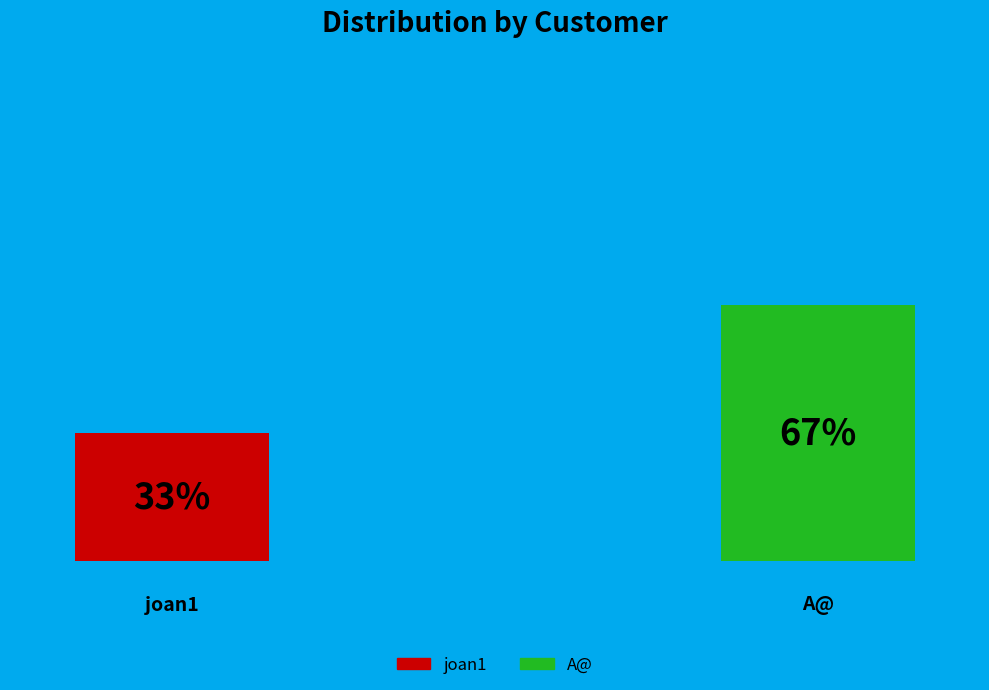

Rank the categories by value from highest to lowest.

A@, joan1